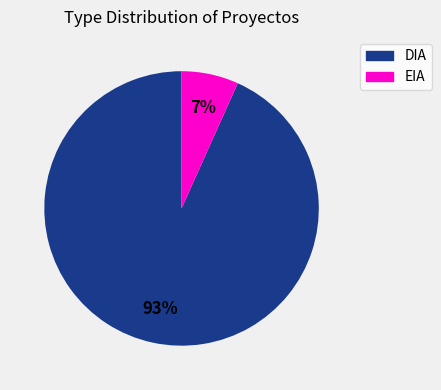

Does EIA represent more than half of the total?

No